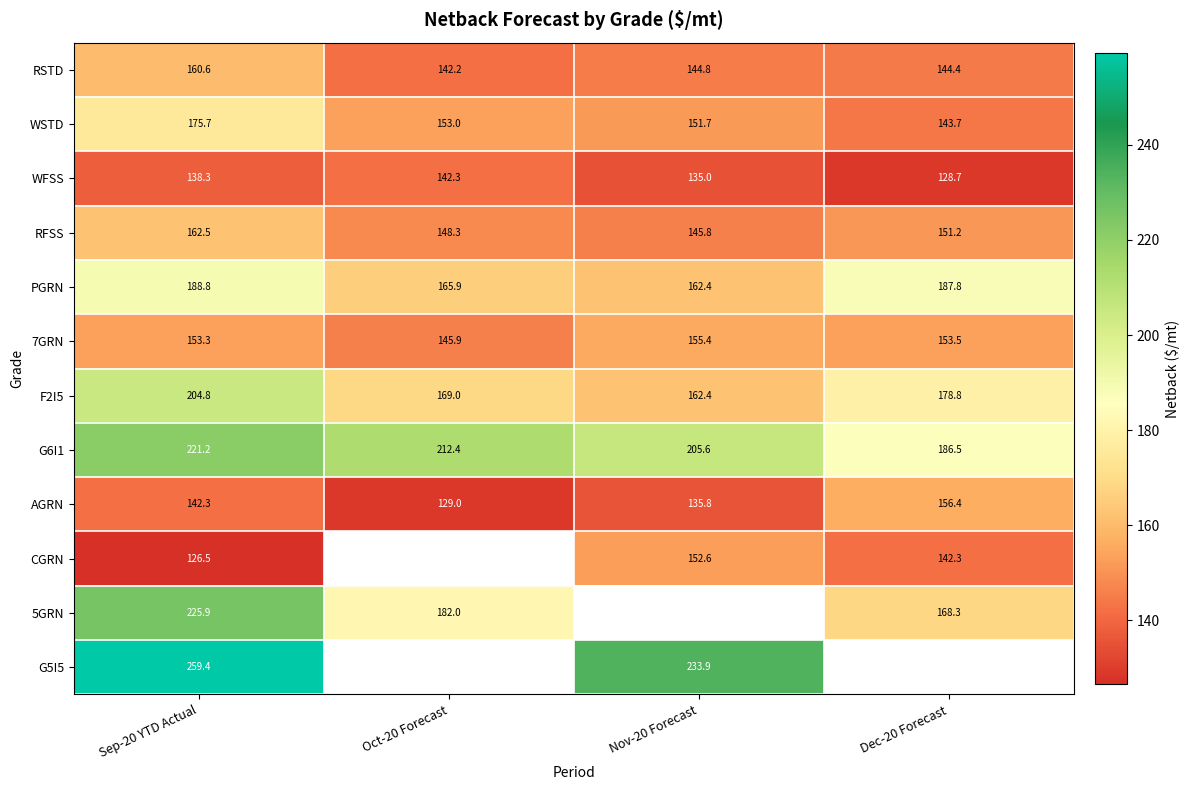

At which category is the sum across all series the highest?

Sep-20 YTD Actual